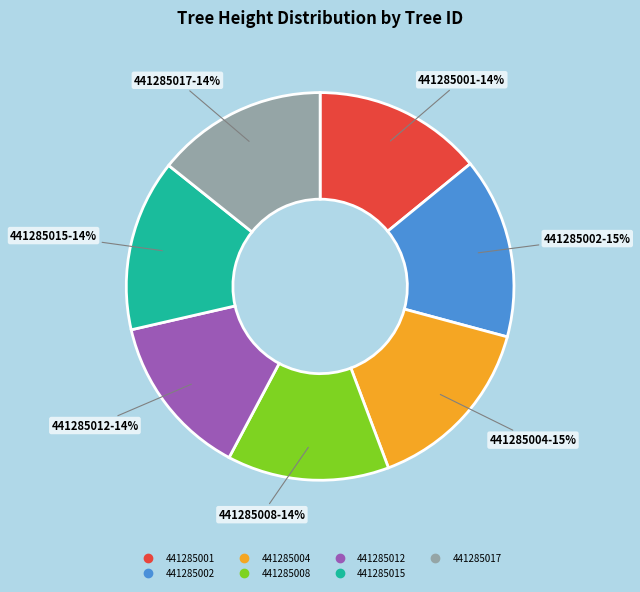

Which has a higher value, 441285012 or 441285002?

441285002